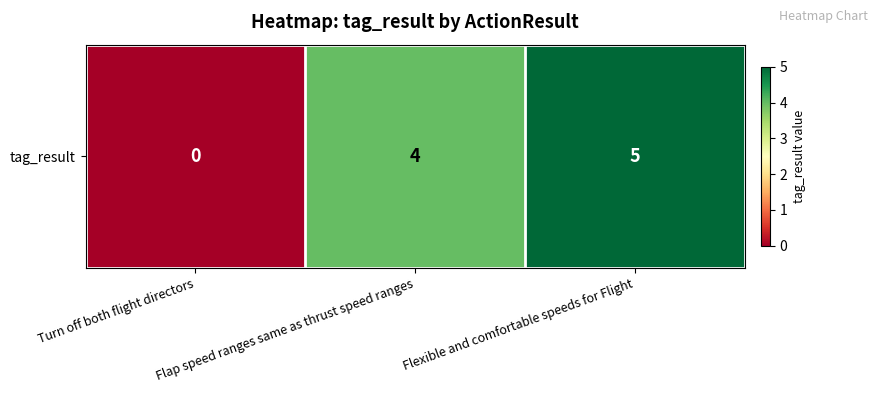

Reading right to left, what are all the values shown in this chart?

5	4	0